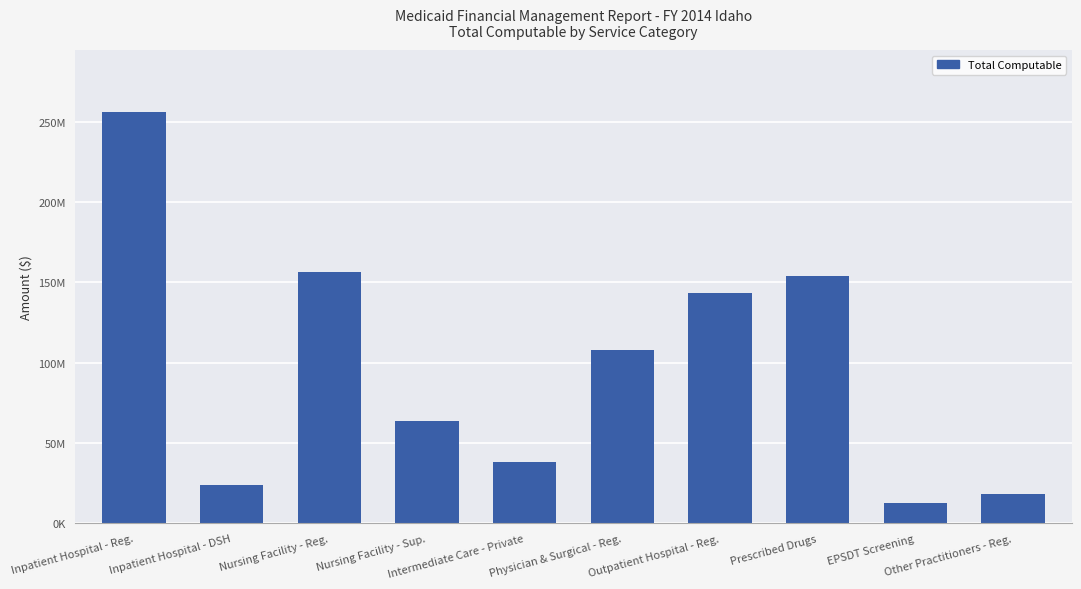

Does the chart contain any negative values?

No